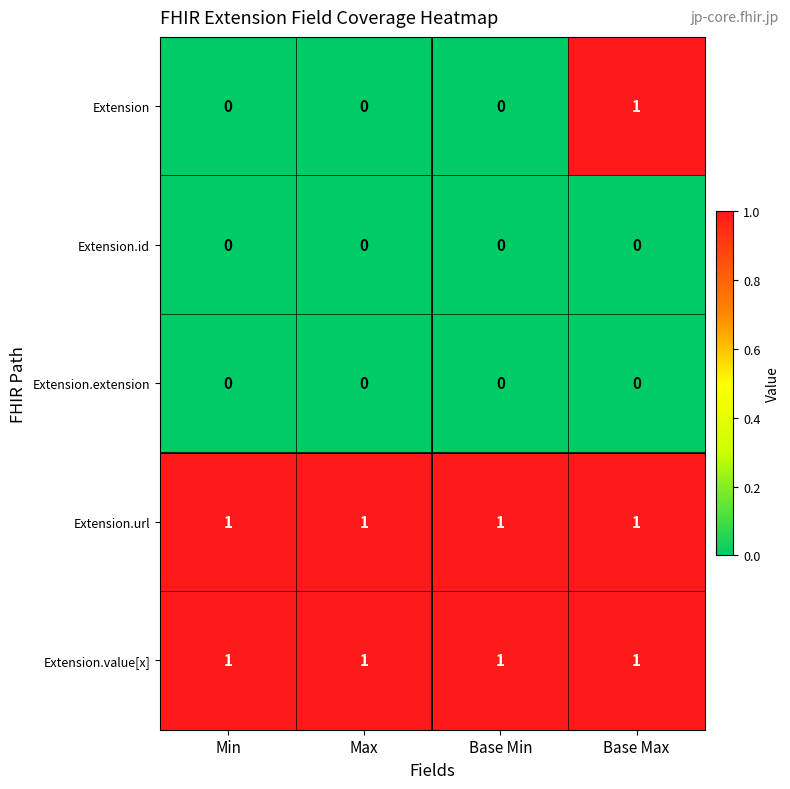

Reading left to right, what are all the values shown in this chart?

Extension: 0	0	0	1
Extension.id: 0	0	0	0
Extension.extension: 0	0	0	0
Extension.url: 1	1	1	1
Extension.value[x]: 1	1	1	1